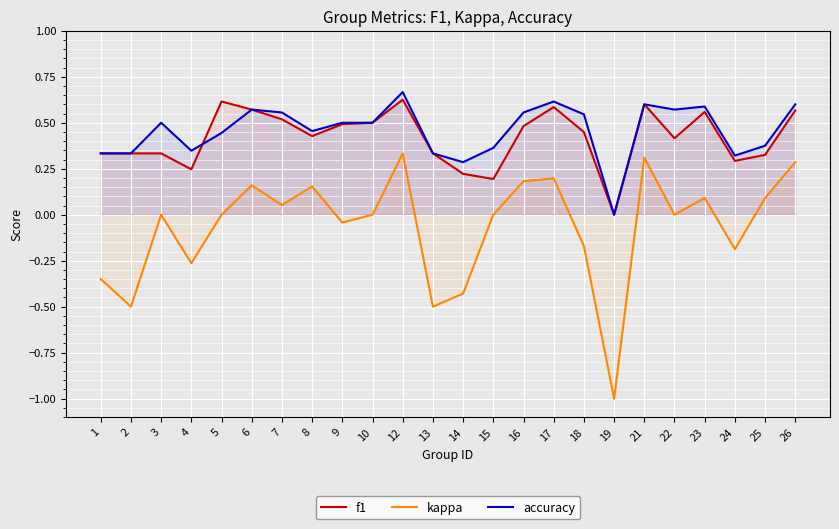

Between 26 and 18, which is larger?

26